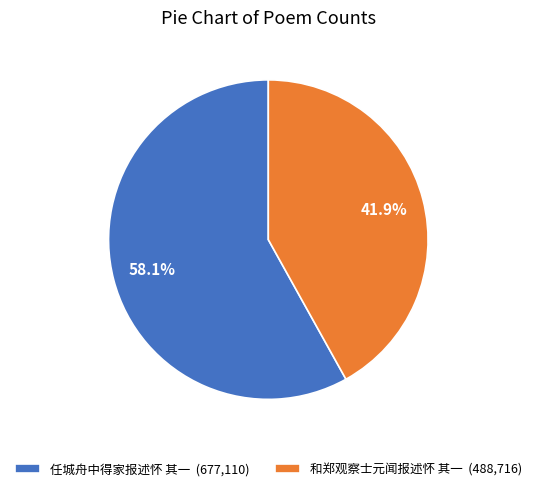

To the nearest percent, what is the difference between the 任城舟中得家报述怀 其一 and 和郑观察士元闻报述怀 其一 slice percentages?

16%